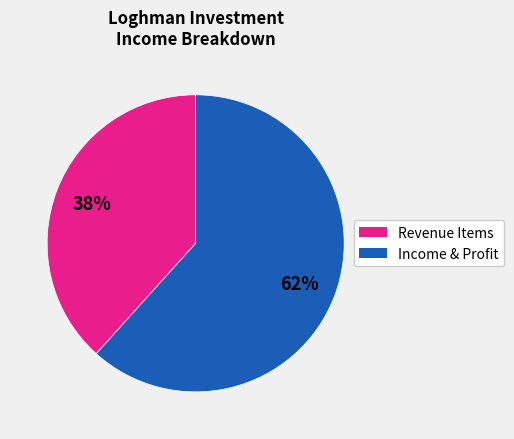

To the nearest percent, what is the average slice percentage?

50%